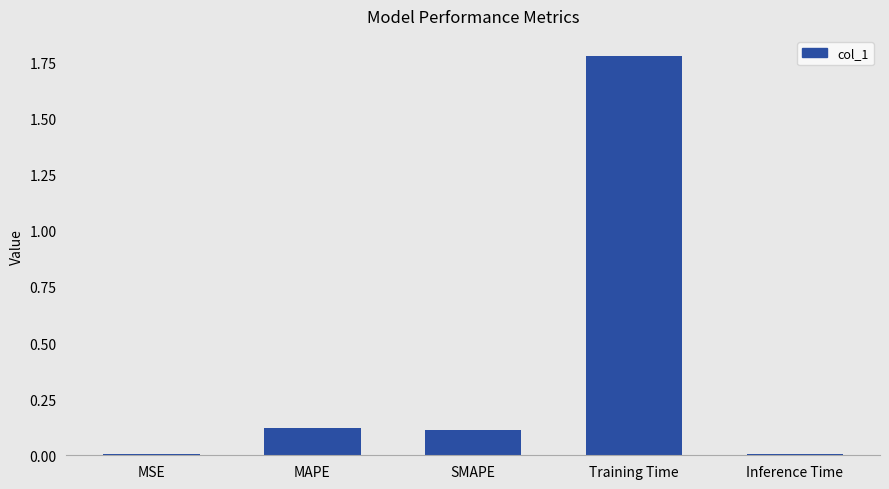

Between Inference Time and MAPE, which is larger?

MAPE